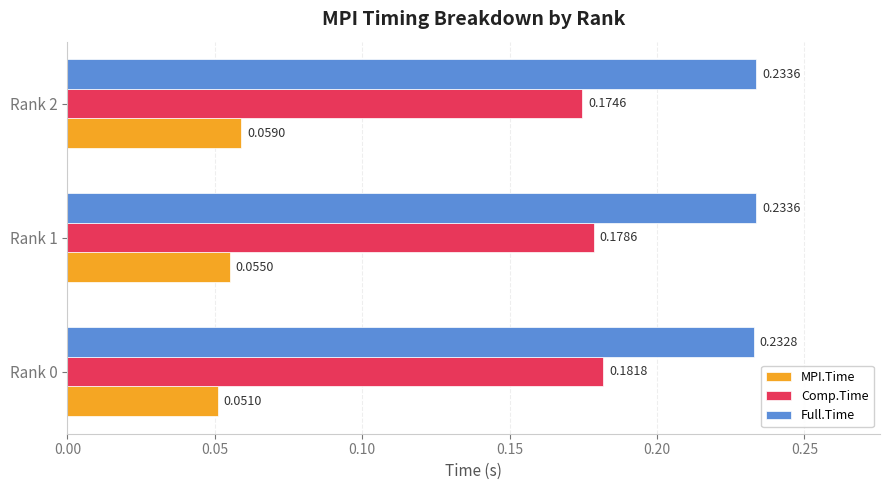

Which series has the largest range (max minus min)?

MPI.Time